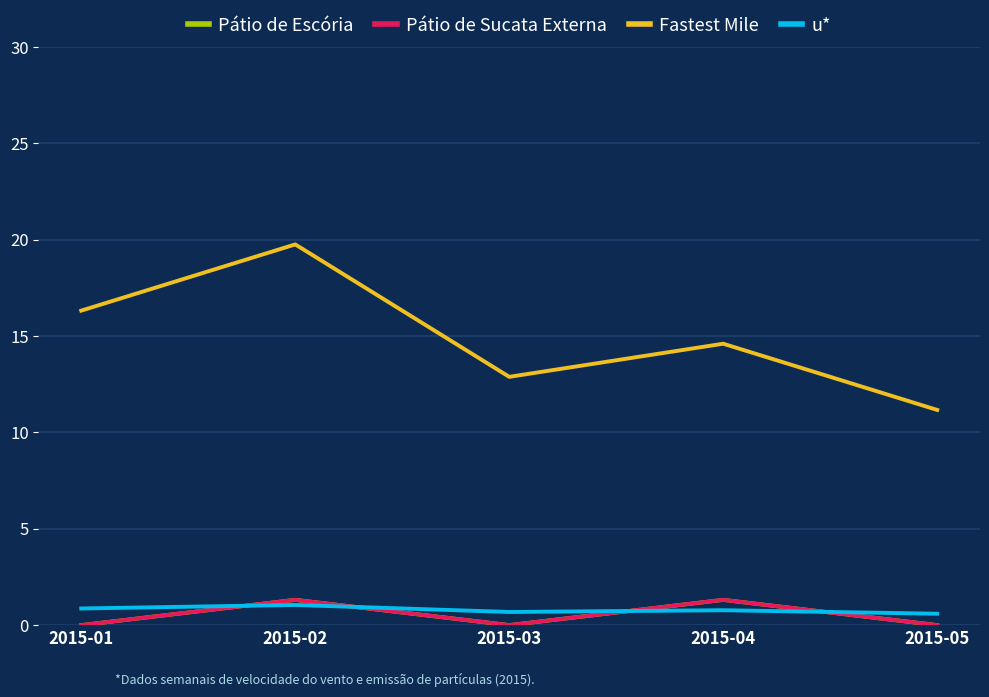

Does the chart display data point markers on the line(s)?

No